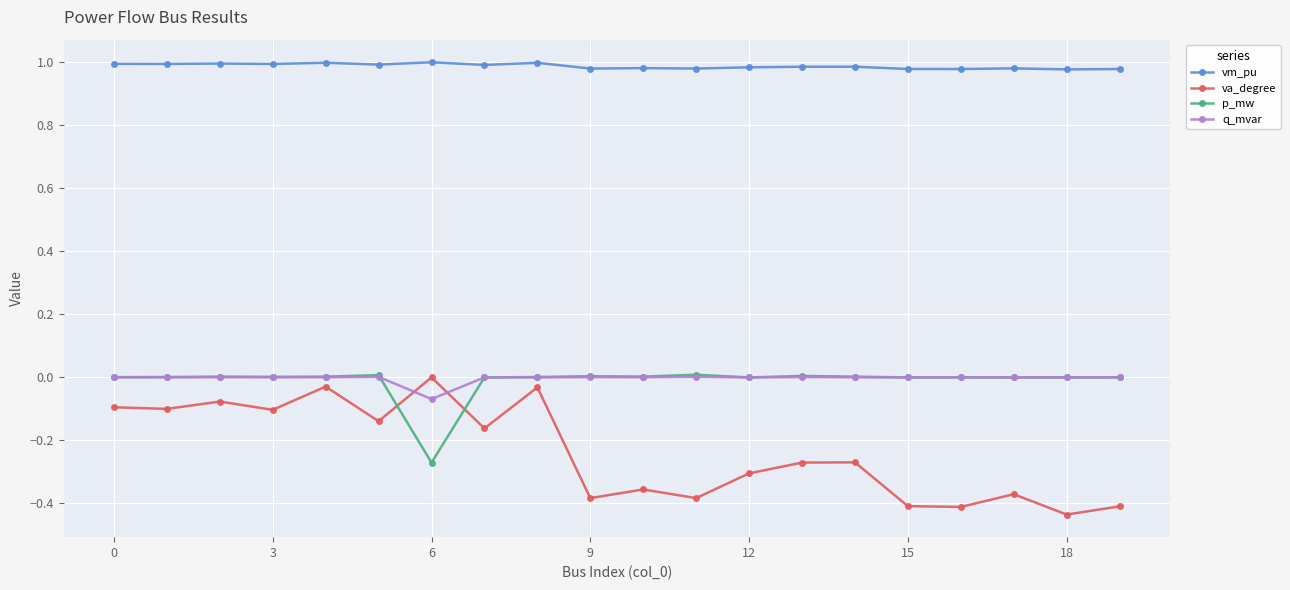

What is the difference between the maximum and minimum values in the va_degree series?

0.4